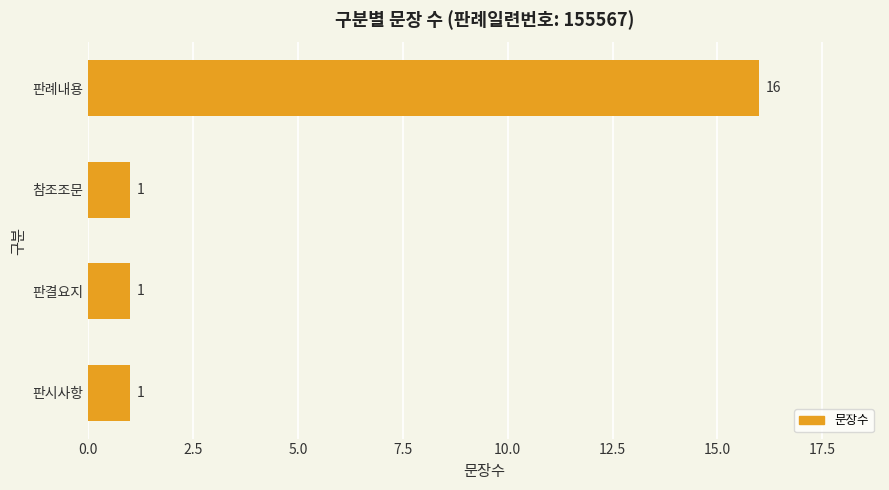

Reading bottom to top, transcribe all the data shown in this chart.

1	1	1	16